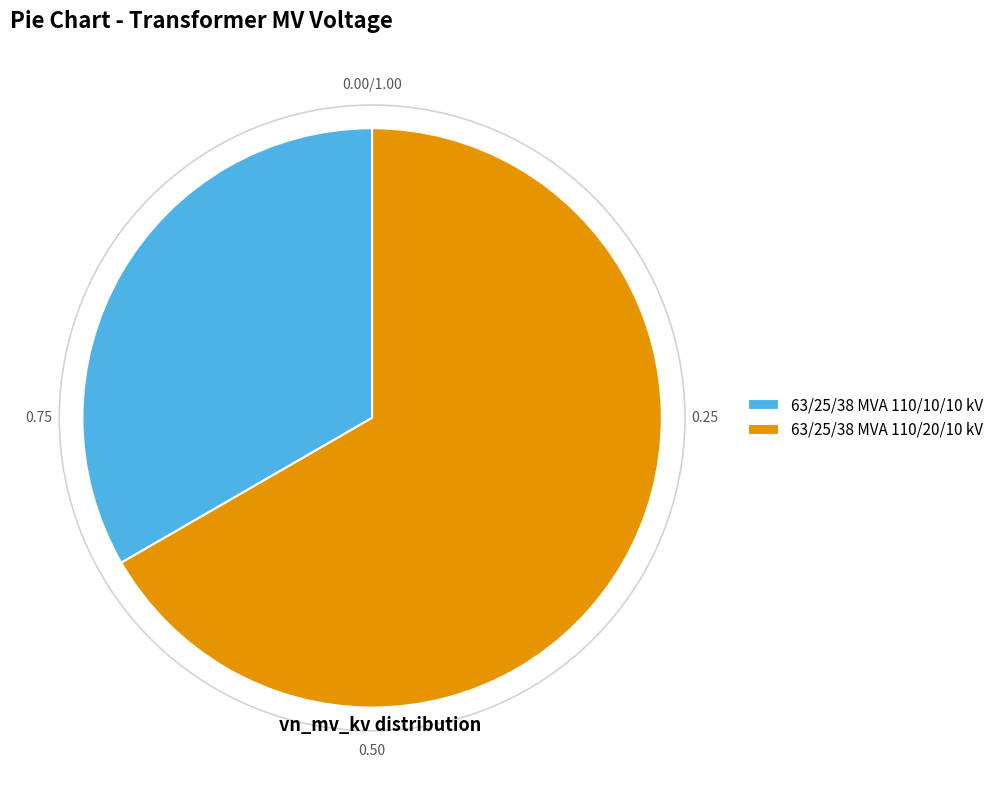

Is there a majority slice in this chart?

Yes